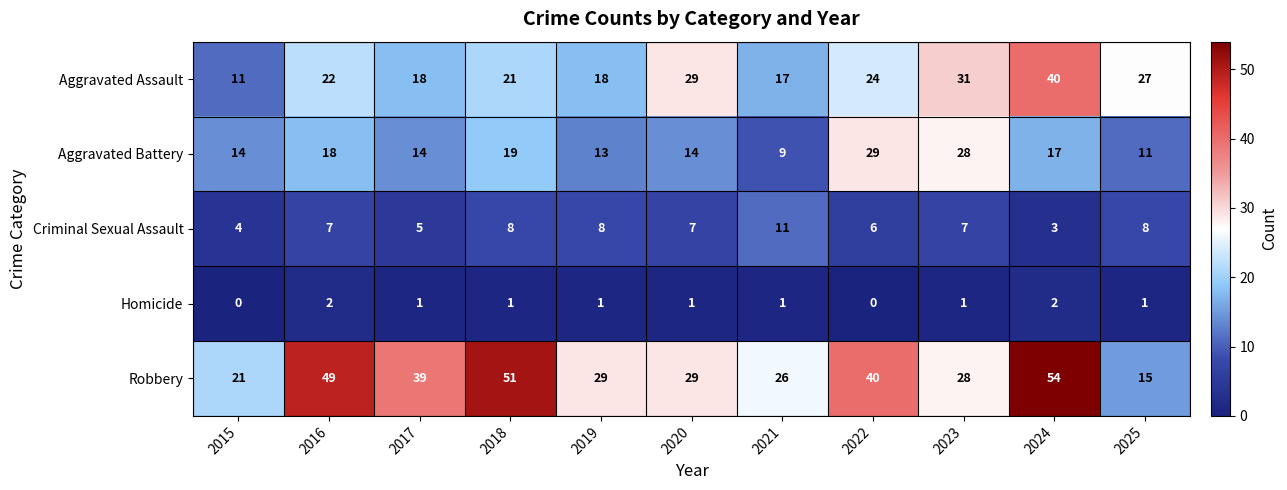

Which series has the largest total across all categories?

Robbery